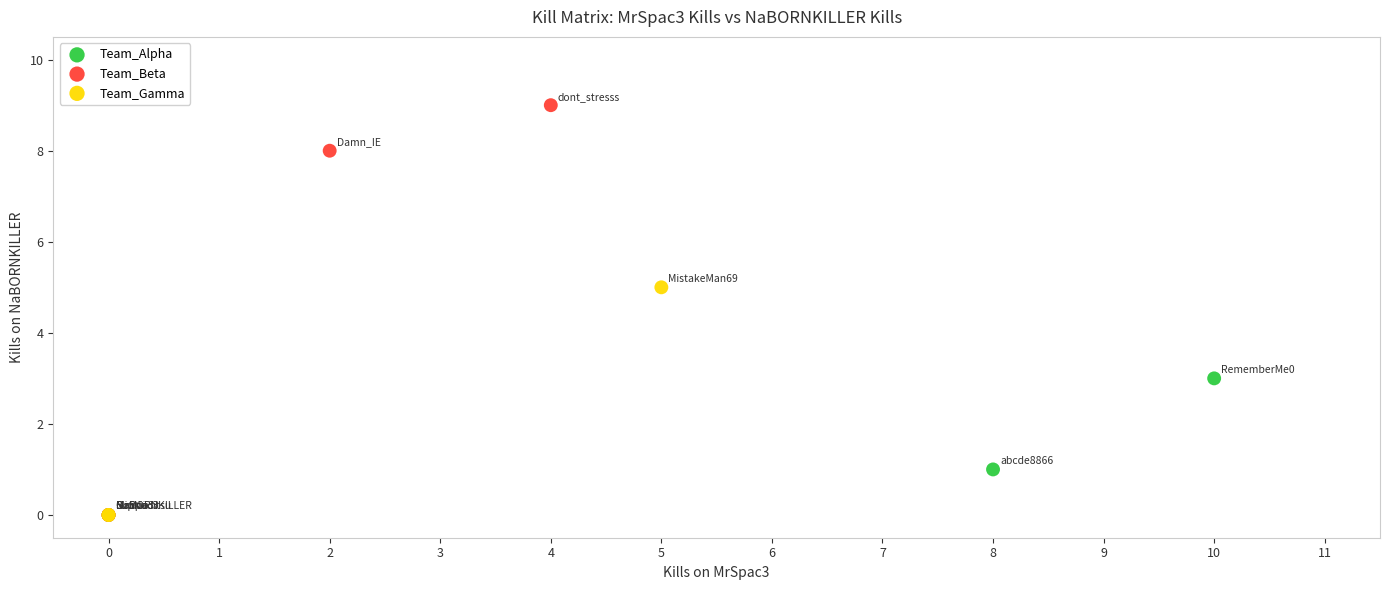

Which series has the largest Y range (max minus min)?

Team_Beta